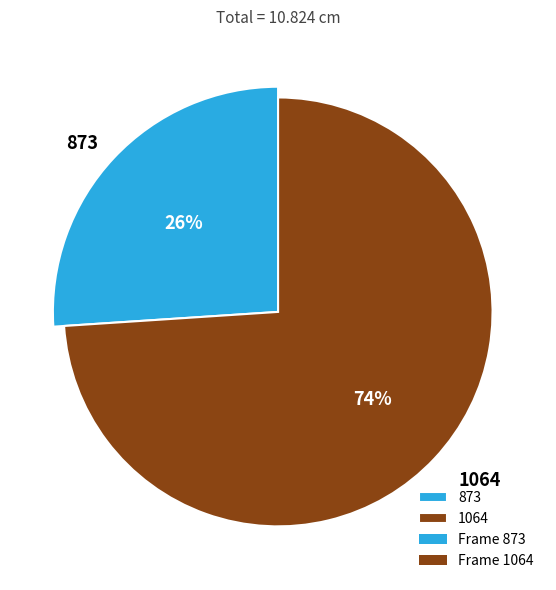

To the nearest percent, what is the average slice percentage?

50%